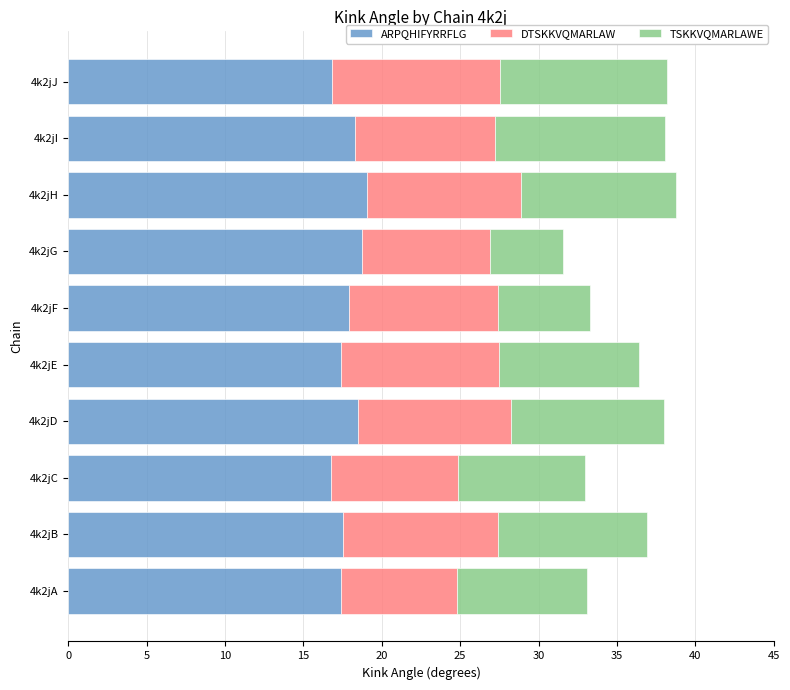

What is the lowest value of the ARPQHIFYRRFLG series?

16.7